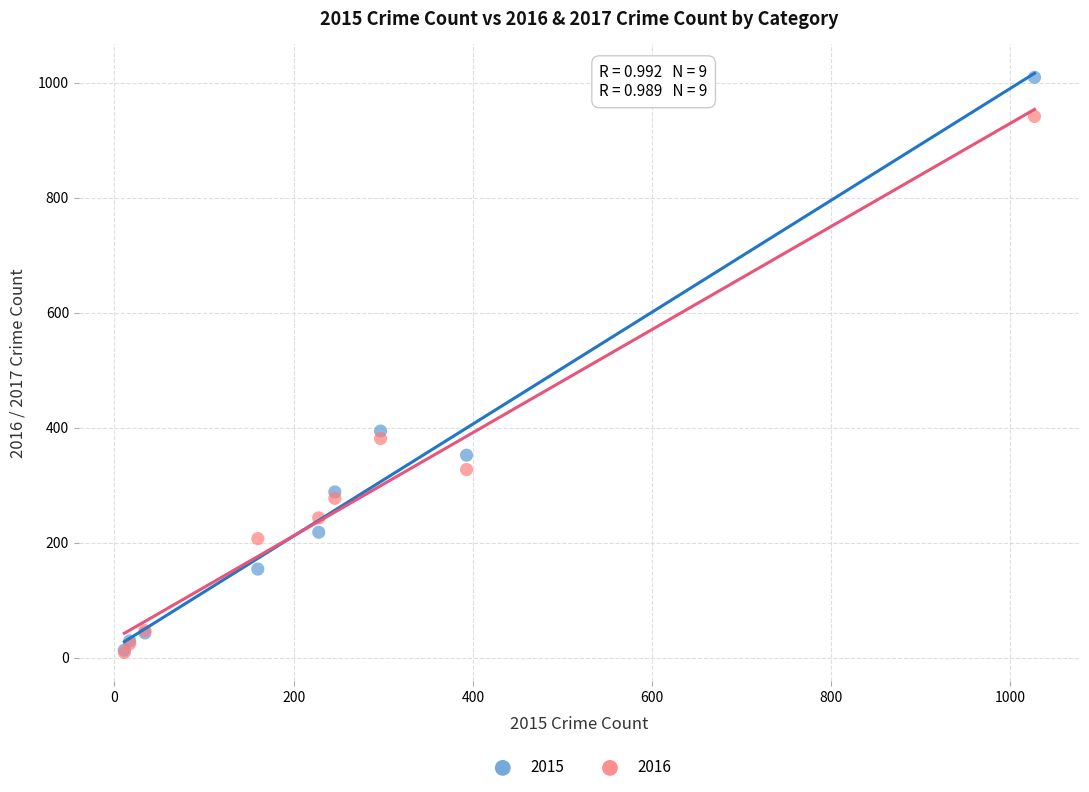

Which series contains the highest Y value?

2015